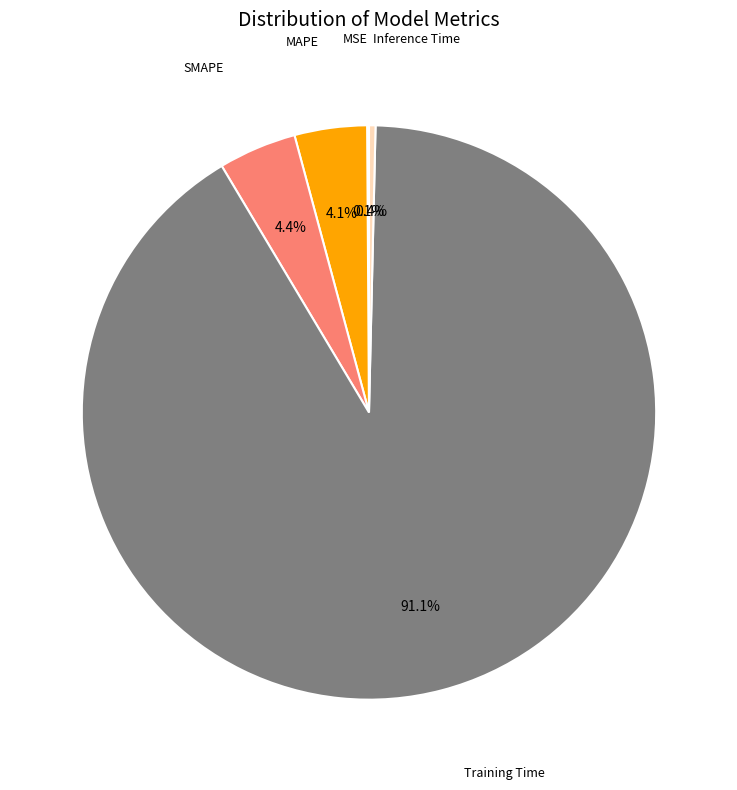

Is there a majority slice in this chart?

Yes